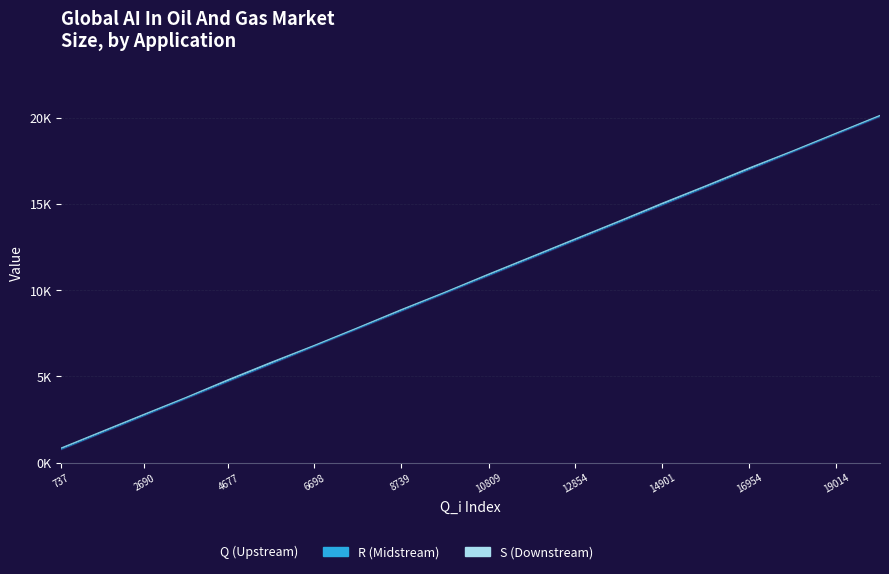

What is the value of the Q point at the 11th from the left?

10809